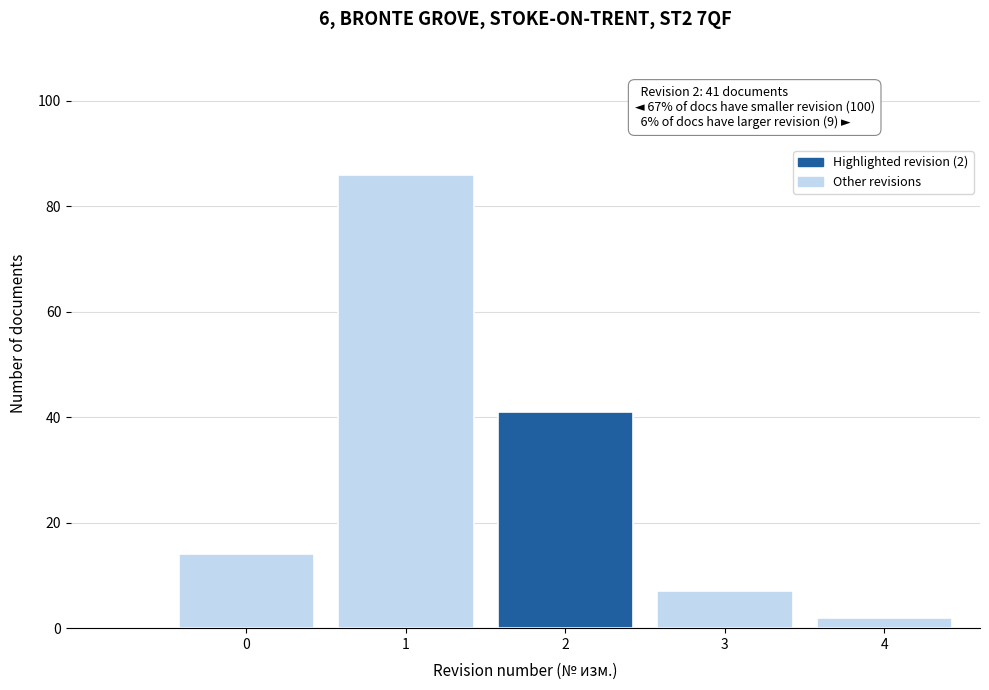

Reading left to right, extract all data points from this chart.

14	86	41	7	2